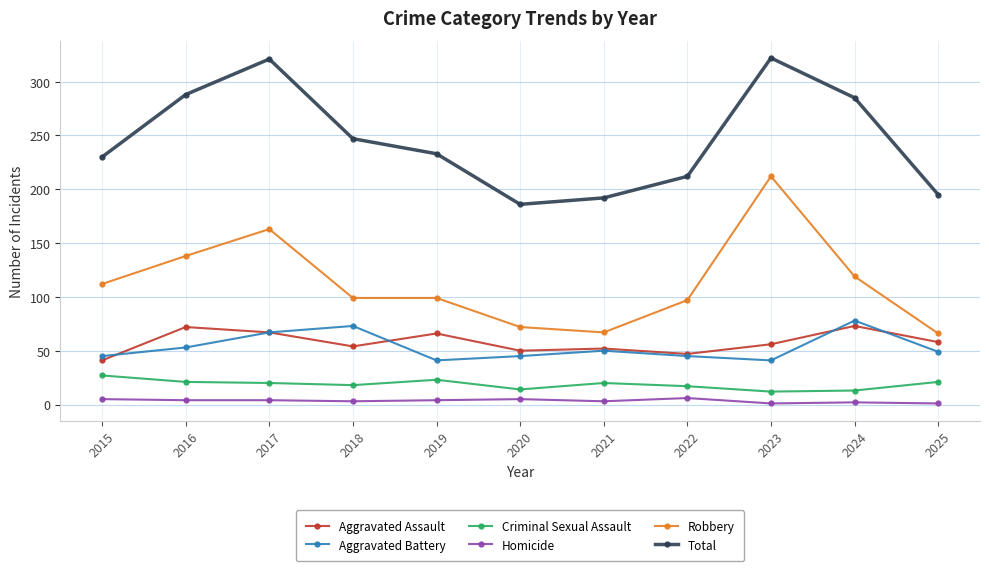

What is the value of the Aggravated Battery point at the 4th from the left?

73